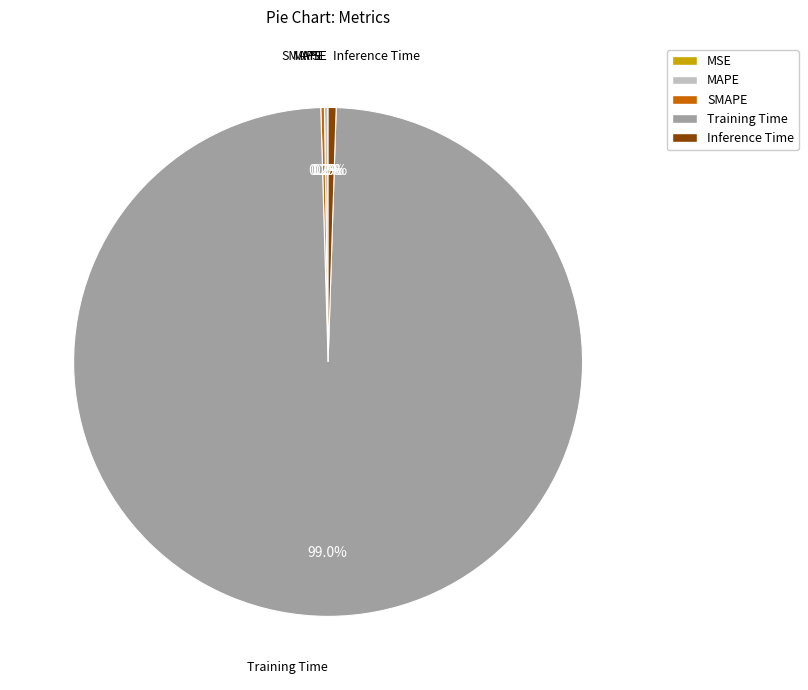

What portion of the pie excludes Inference Time?

99.5%